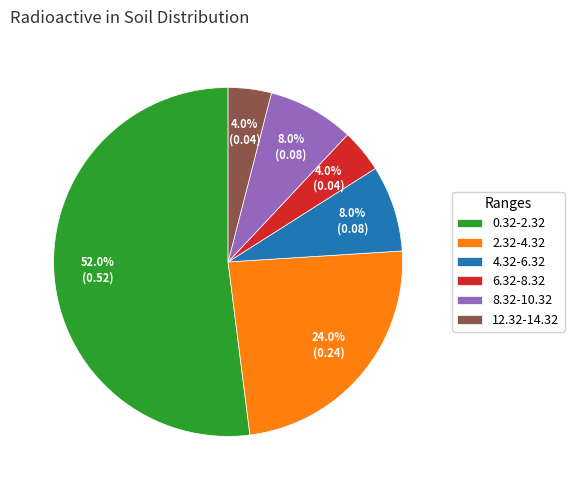

To the nearest percent, what percentage of the pie is 6.32-8.32?

4%